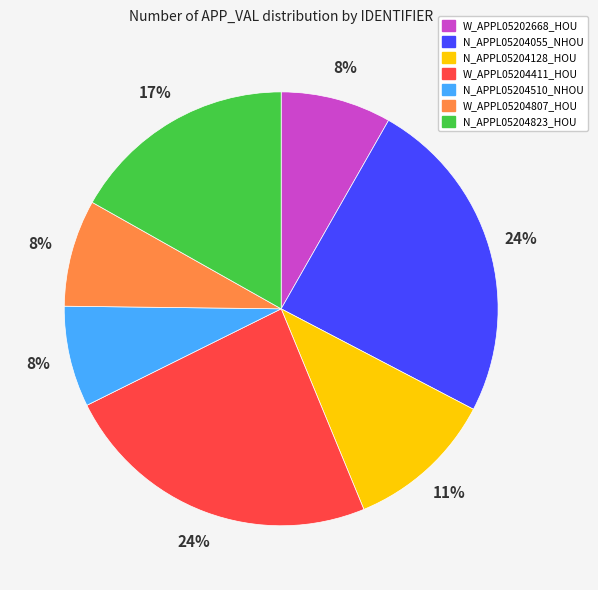

Combined, do W_APPL05202668_HOU and N_APPL05204510_NHOU account for over 50%?

No